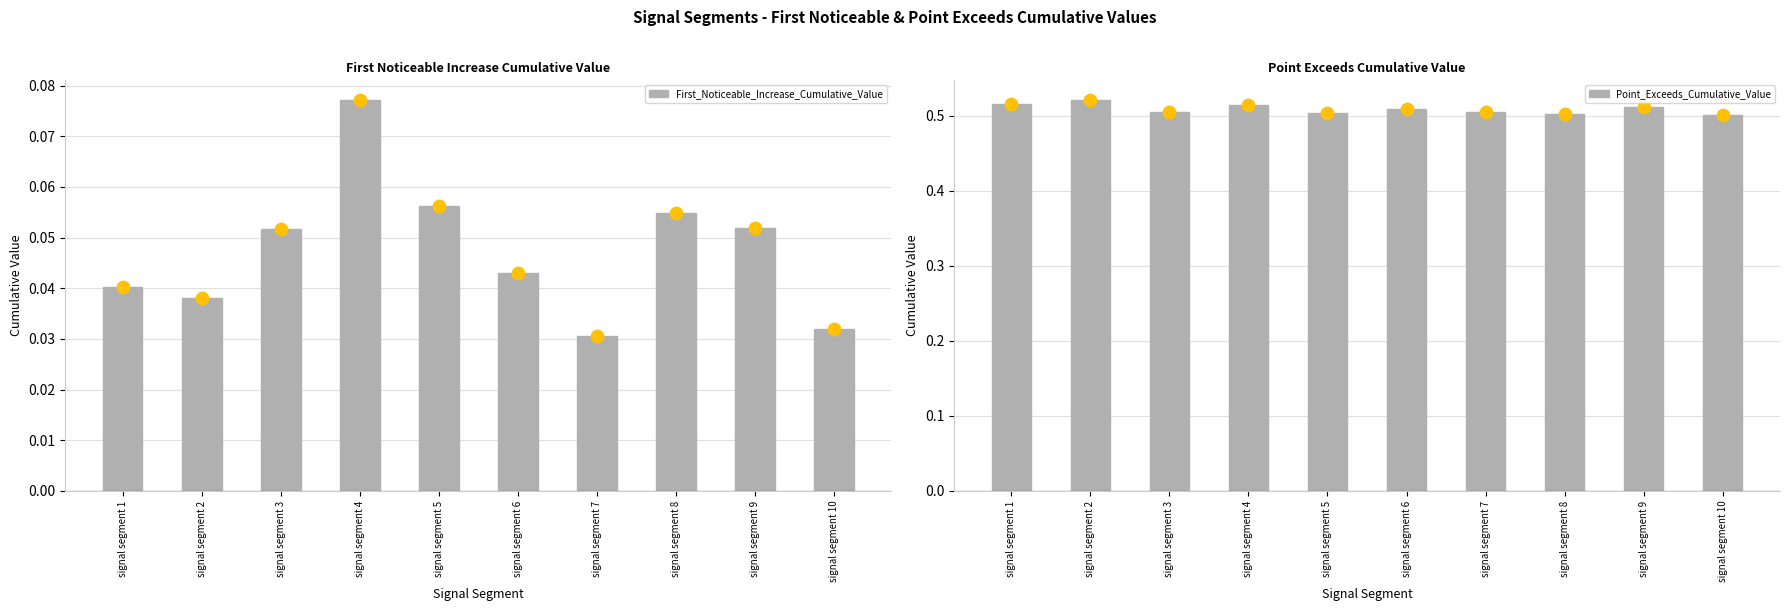

At how many categories does at least one series exceed 0?

10